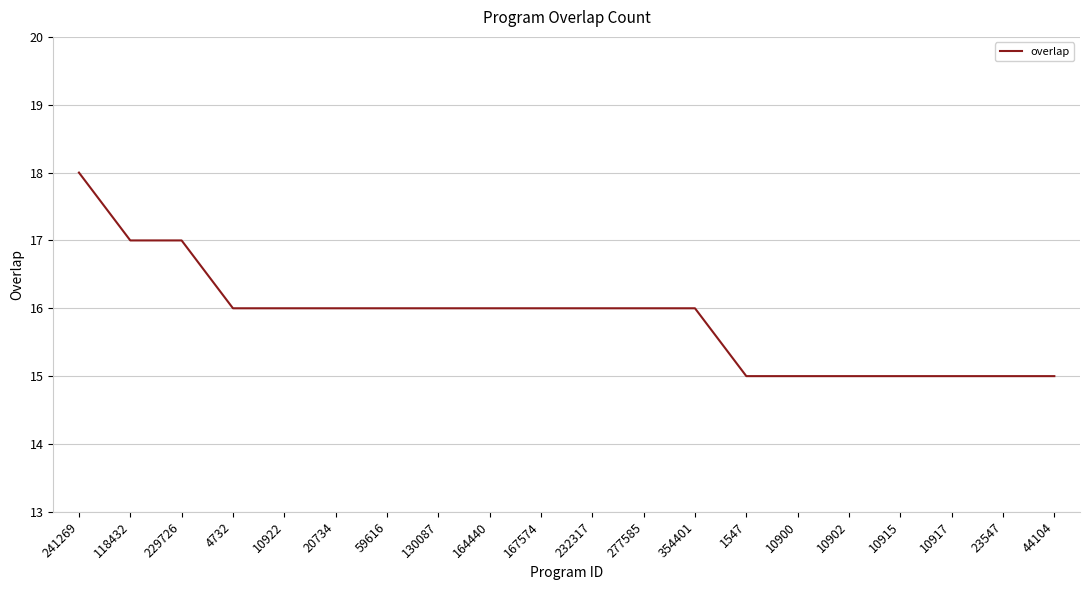

At which category does the chart reach its peak across all series?

241269